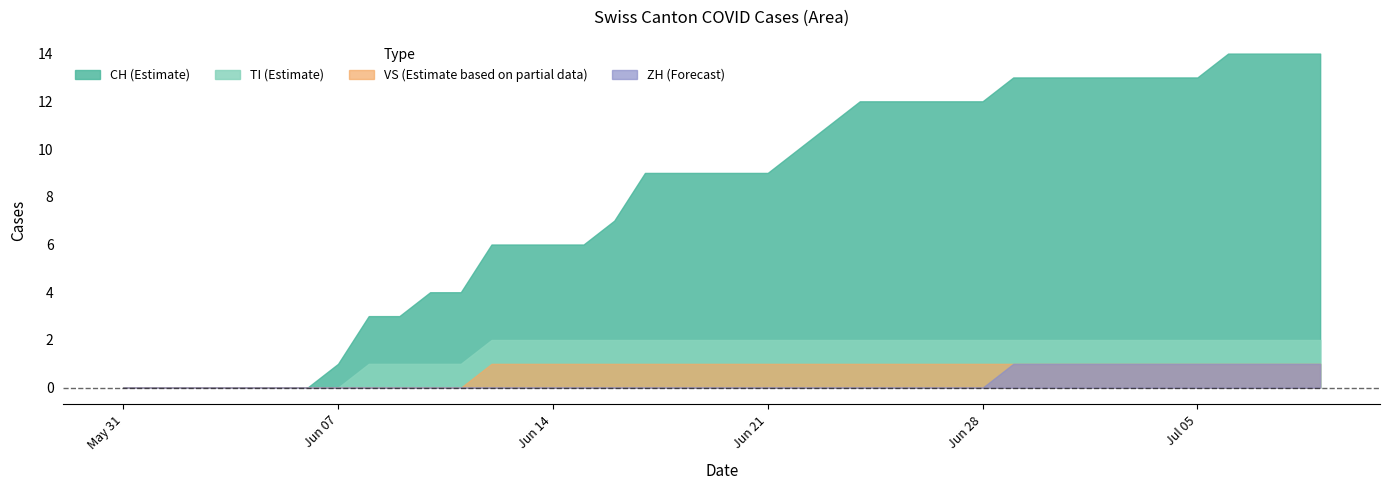

At which category does the chart reach its peak across all series?

2020-07-06